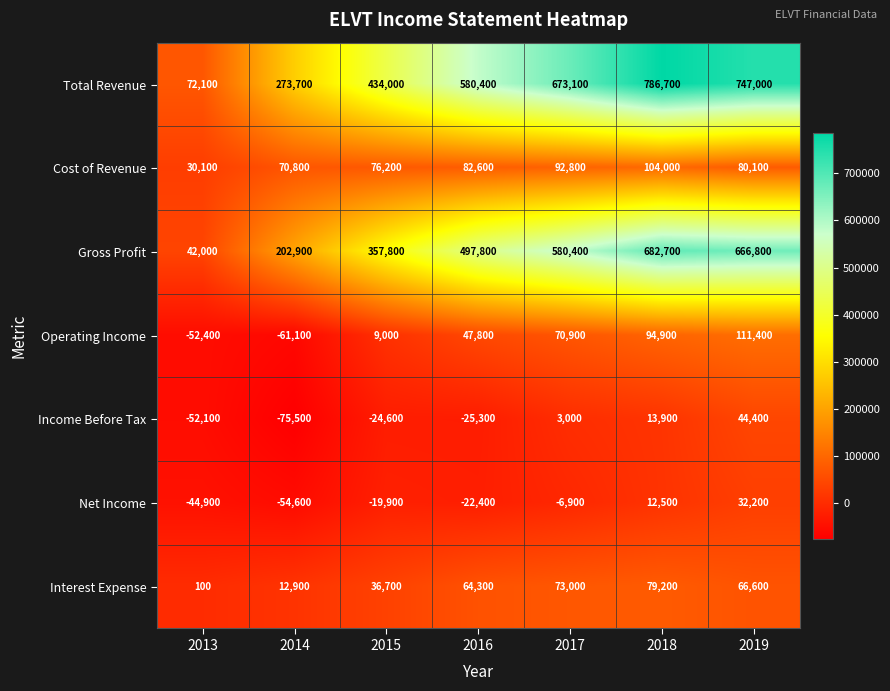

How many values in Operating Income are above zero?

5